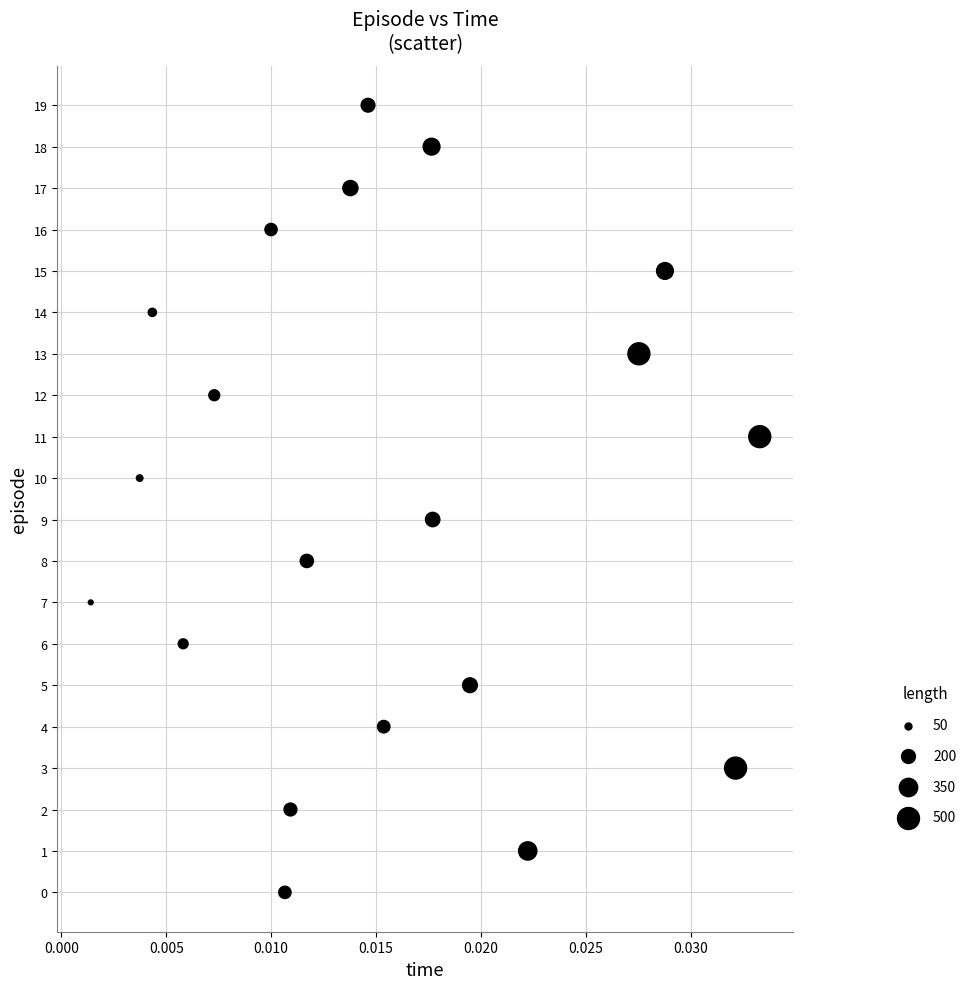

What is the range of Y values (max minus min)?

19